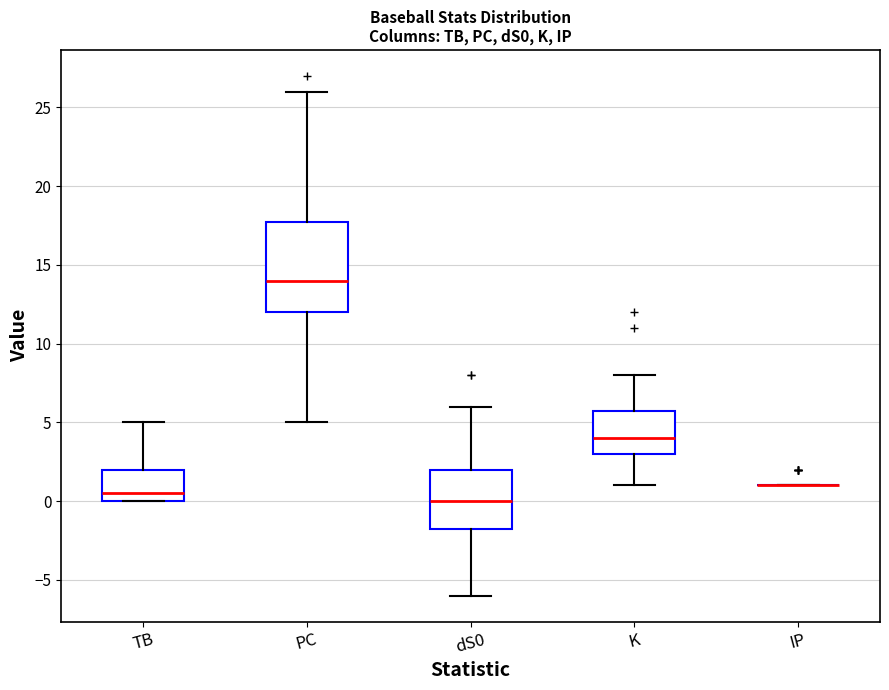

Reading left to right, transcribe this box plot: for each box, give where its median line is, the range the box spans, and where its two whiskers end, as read against the y-axis. The values are not printed on the chart, so give them approximately, as read against the axis.

TB: median 0.5, box 0.0 to 2.0, whiskers 0.0 to 5.0
PC: median 14.0, box 12.0 to 18.0, whiskers 5.0 to 26.0
dS0: median 0.0, box -1.5 to 2.0, whiskers -6.0 to 6.0
K: median 4.0, box 3.0 to 6.0, whiskers 1.0 to 8.0
IP: box collapsed to a line at 1.0, whiskers 1.0 to 1.0